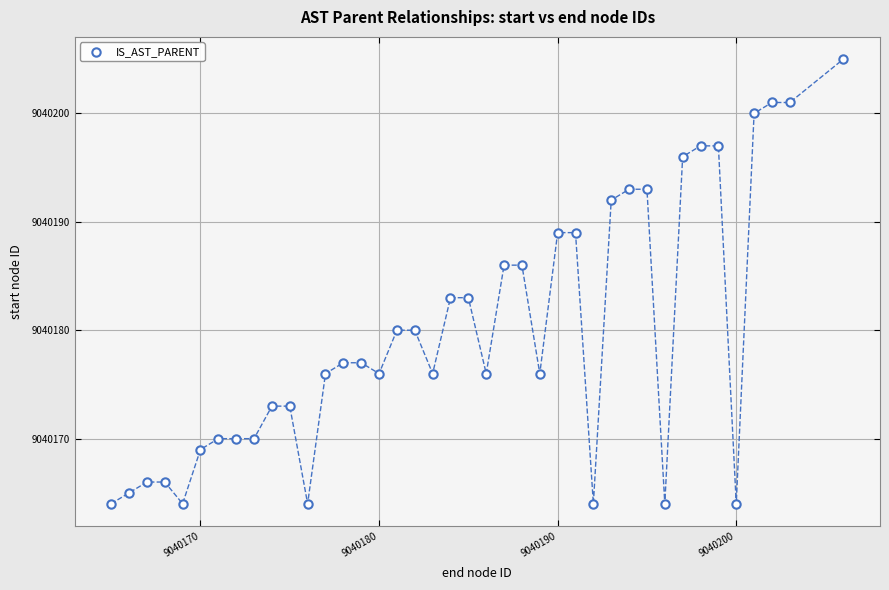

What is the range of Y values (max minus min)?

41